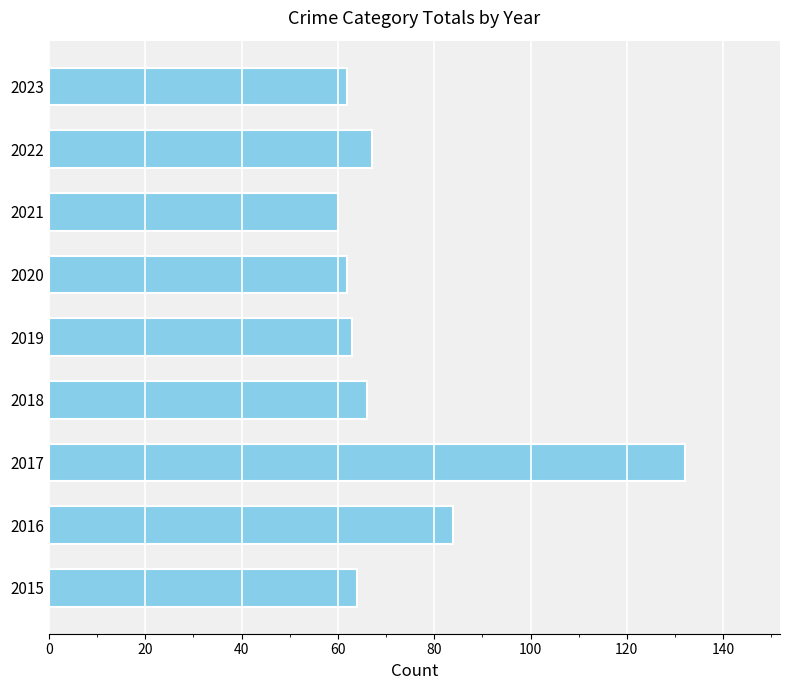

Reading bottom to top, what are all the values shown in this chart?

64	84	132	66	63	62	60	67	62